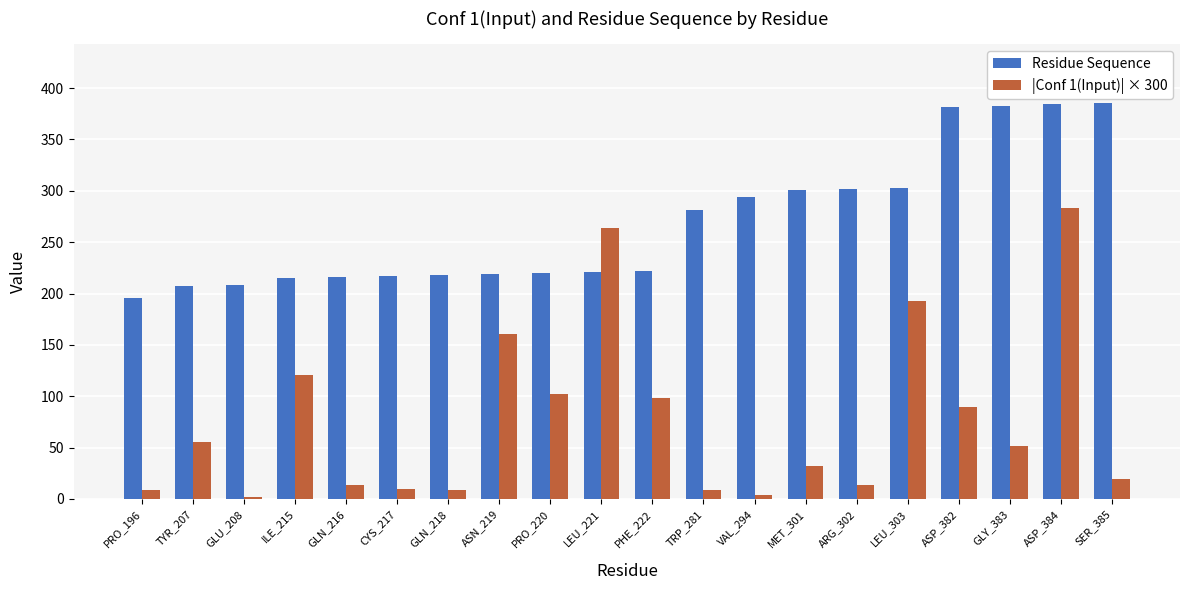

Which series has the widest spread of values?

|Conf 1(Input)| × 300